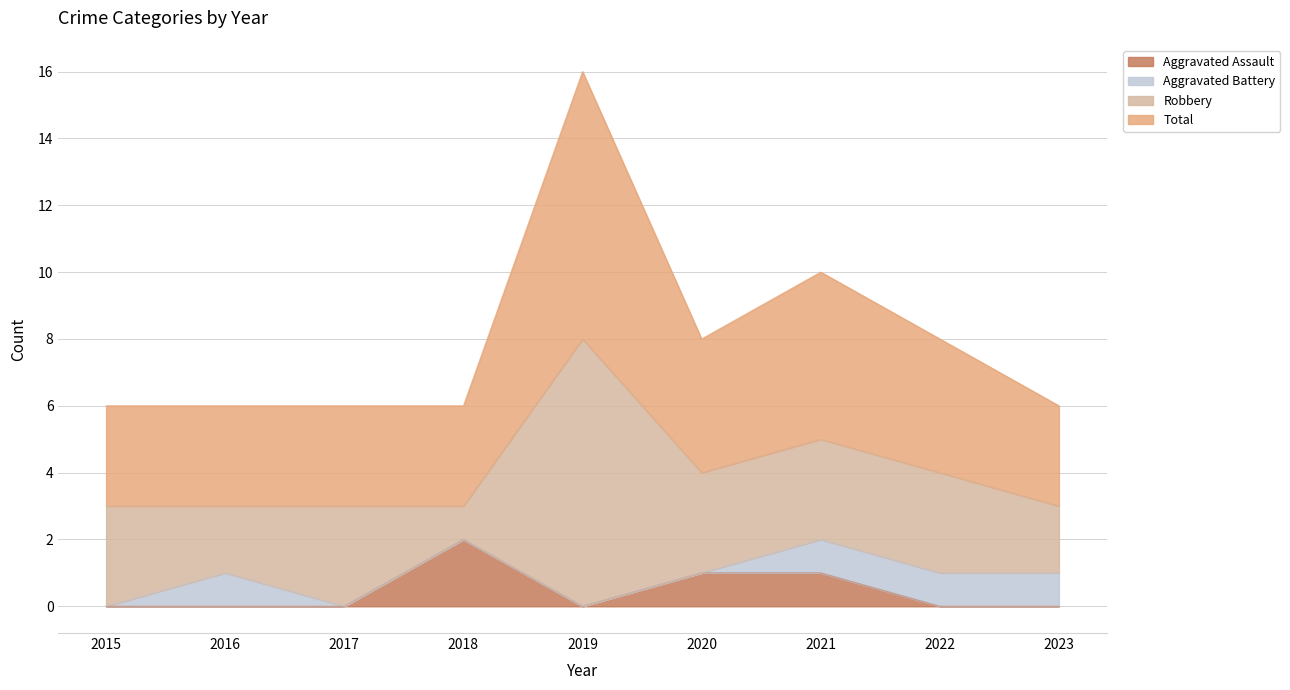

Which category has the highest value across all series?

2019